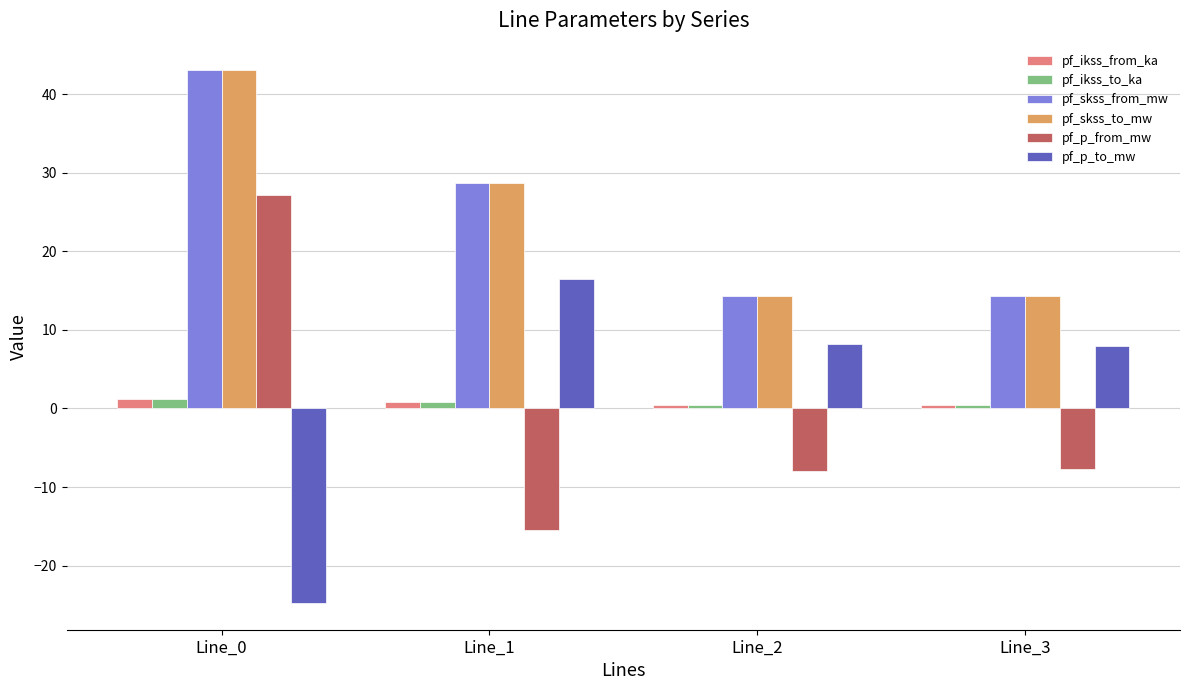

What is the maximum value shown in the chart?

43.1